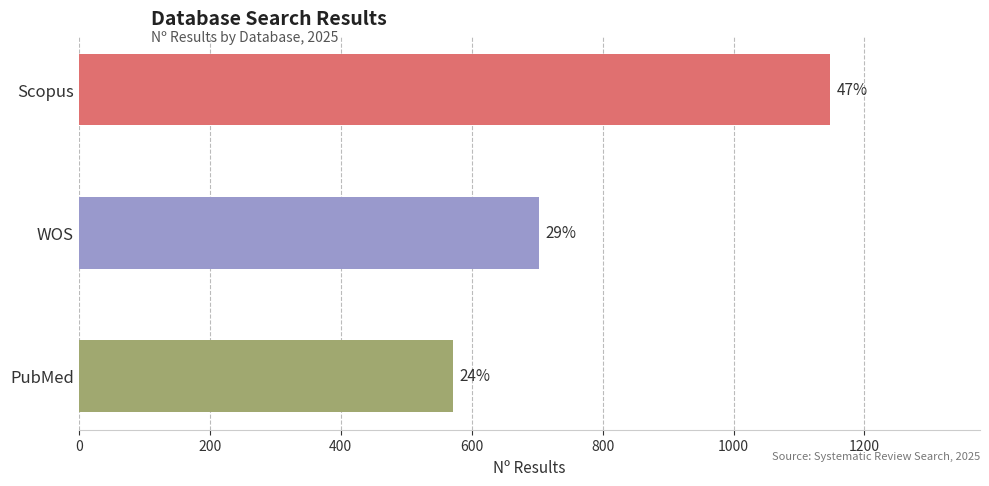

How many bars are there in total?

3